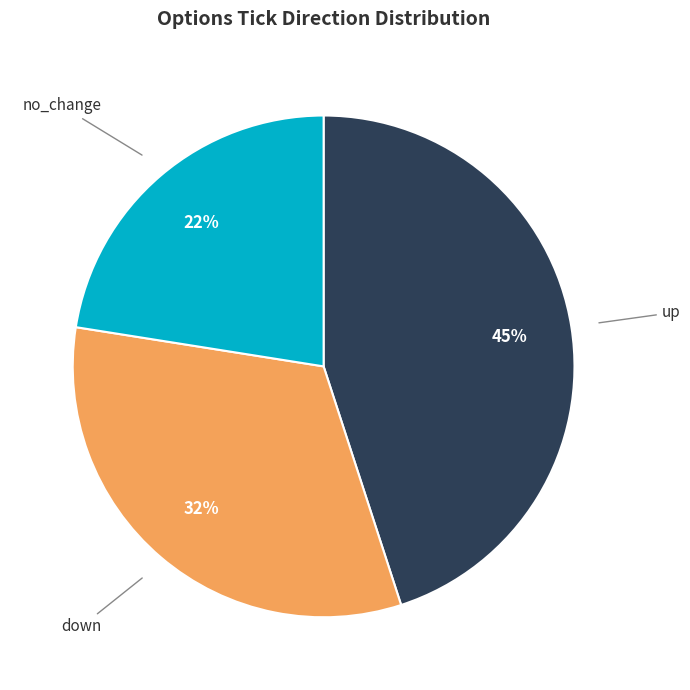

Rank the categories by value from lowest to highest.

no_change, down, up